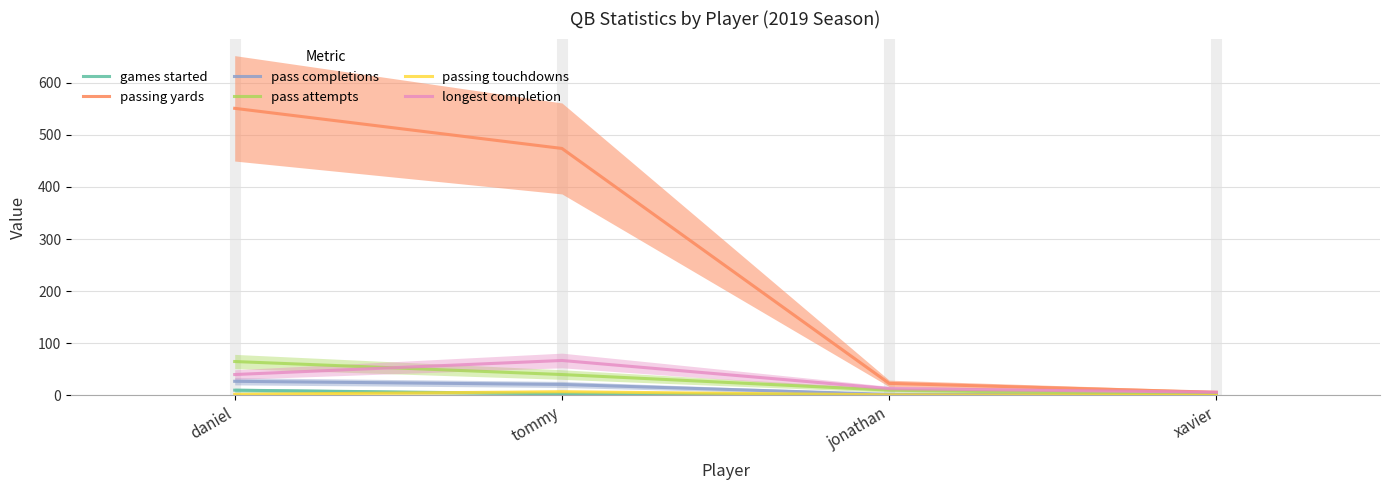

How many data points does each series have?

4